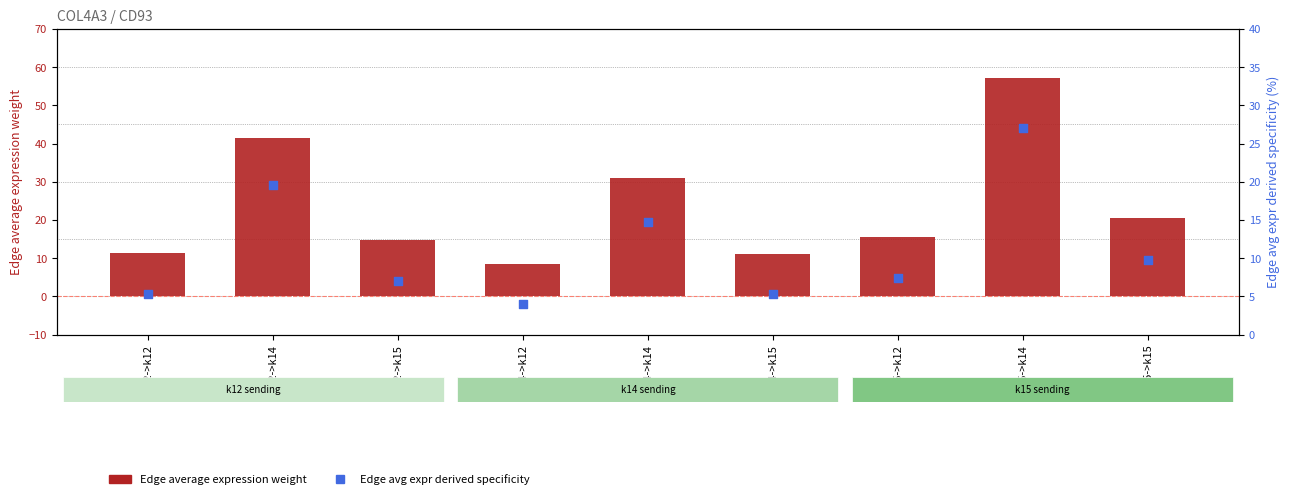

Is the value of Edge average expression weight at k12->k15 greater than the value of Edge avg expr derived specificity (%) at k14->k14?

Yes